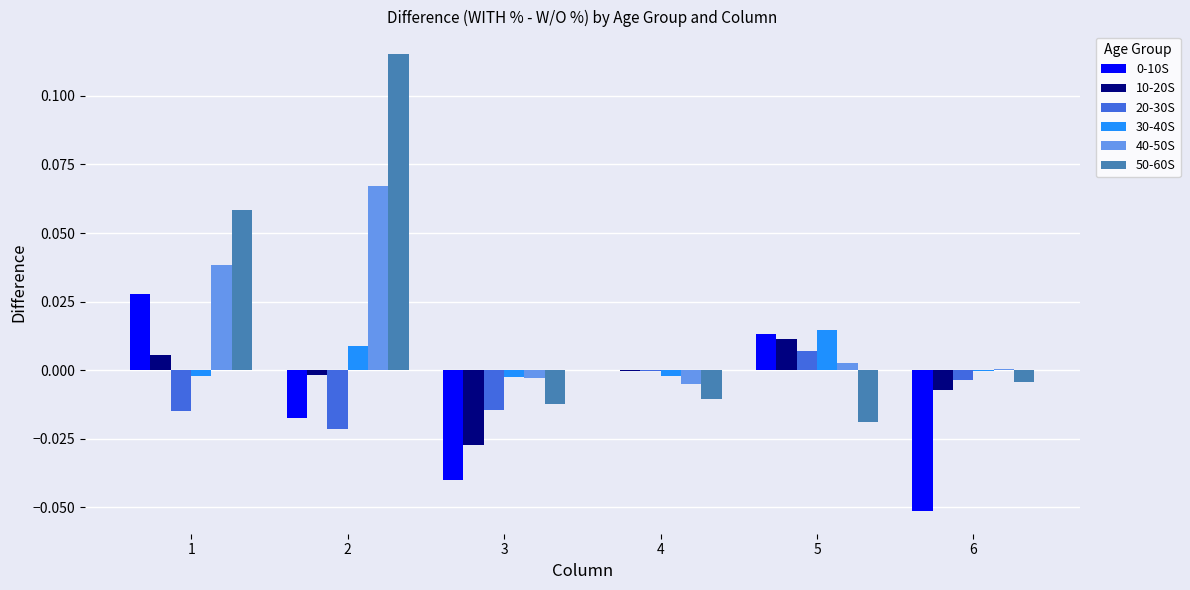

The 30-40S series shows -0.0 at 4. True or false?

True